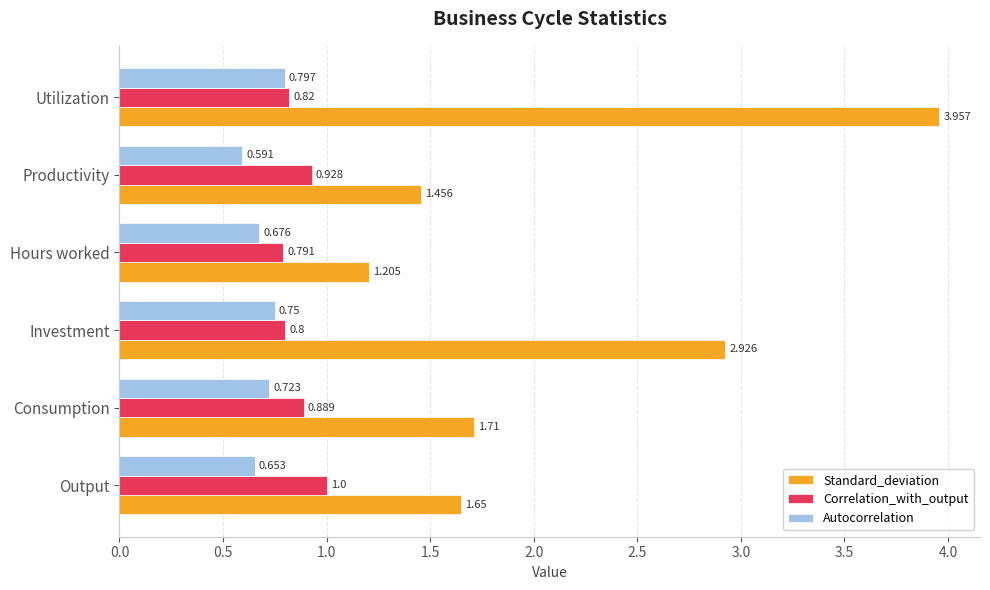

Which series has the largest total across all categories?

Standard_deviation